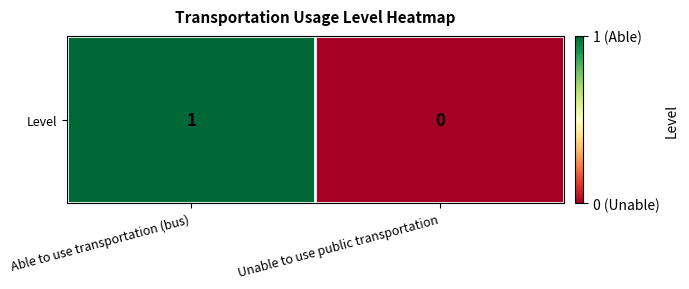

What is the change in value from Able to use transportation (bus) to Unable to use public transportation?

-1